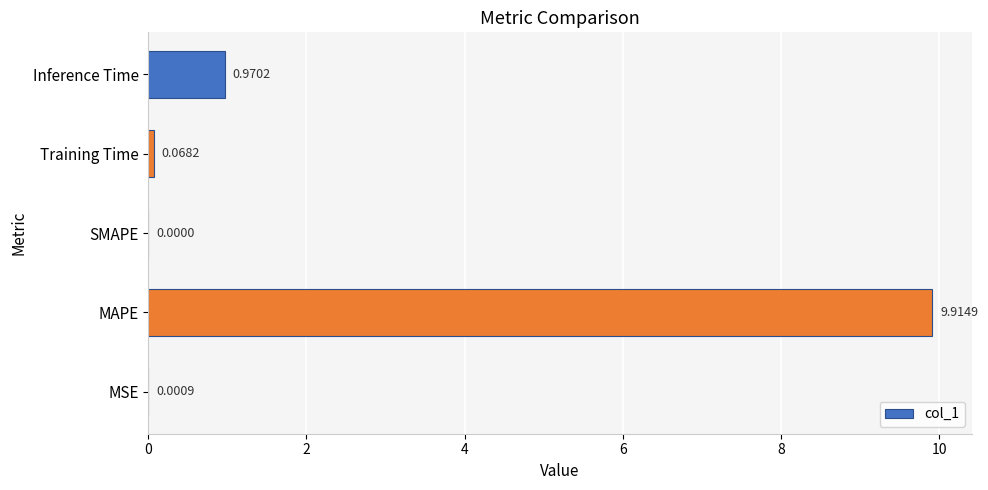

Which label corresponds to the largest value in the chart?

MAPE